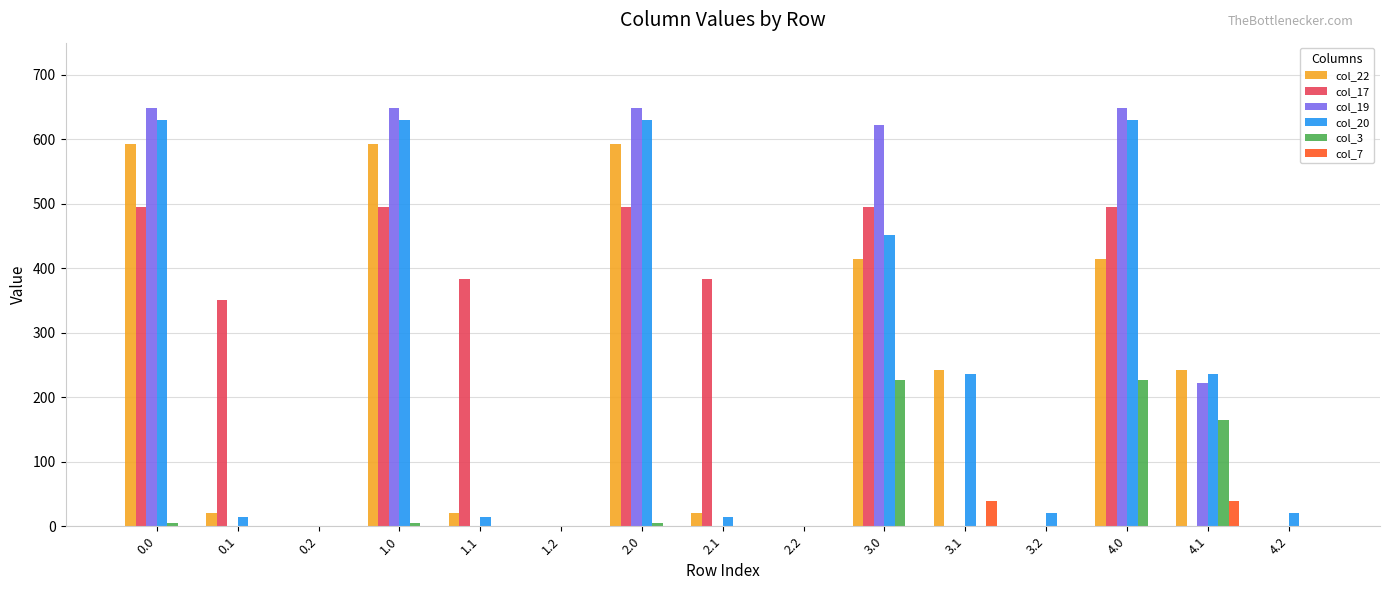

Is the value of col_19 at 4.1 greater than the value of col_3 at 3.2?

Yes